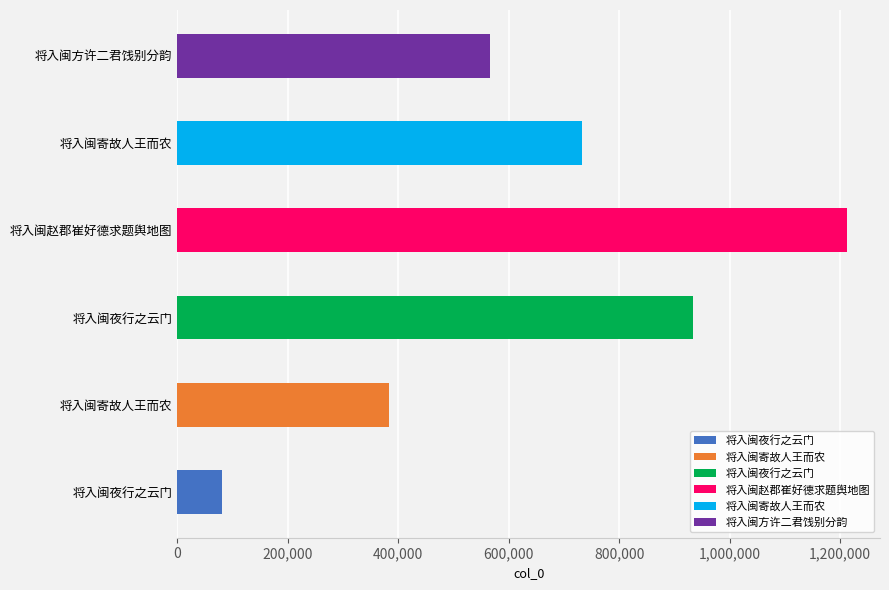

How many bars are there in total?

6